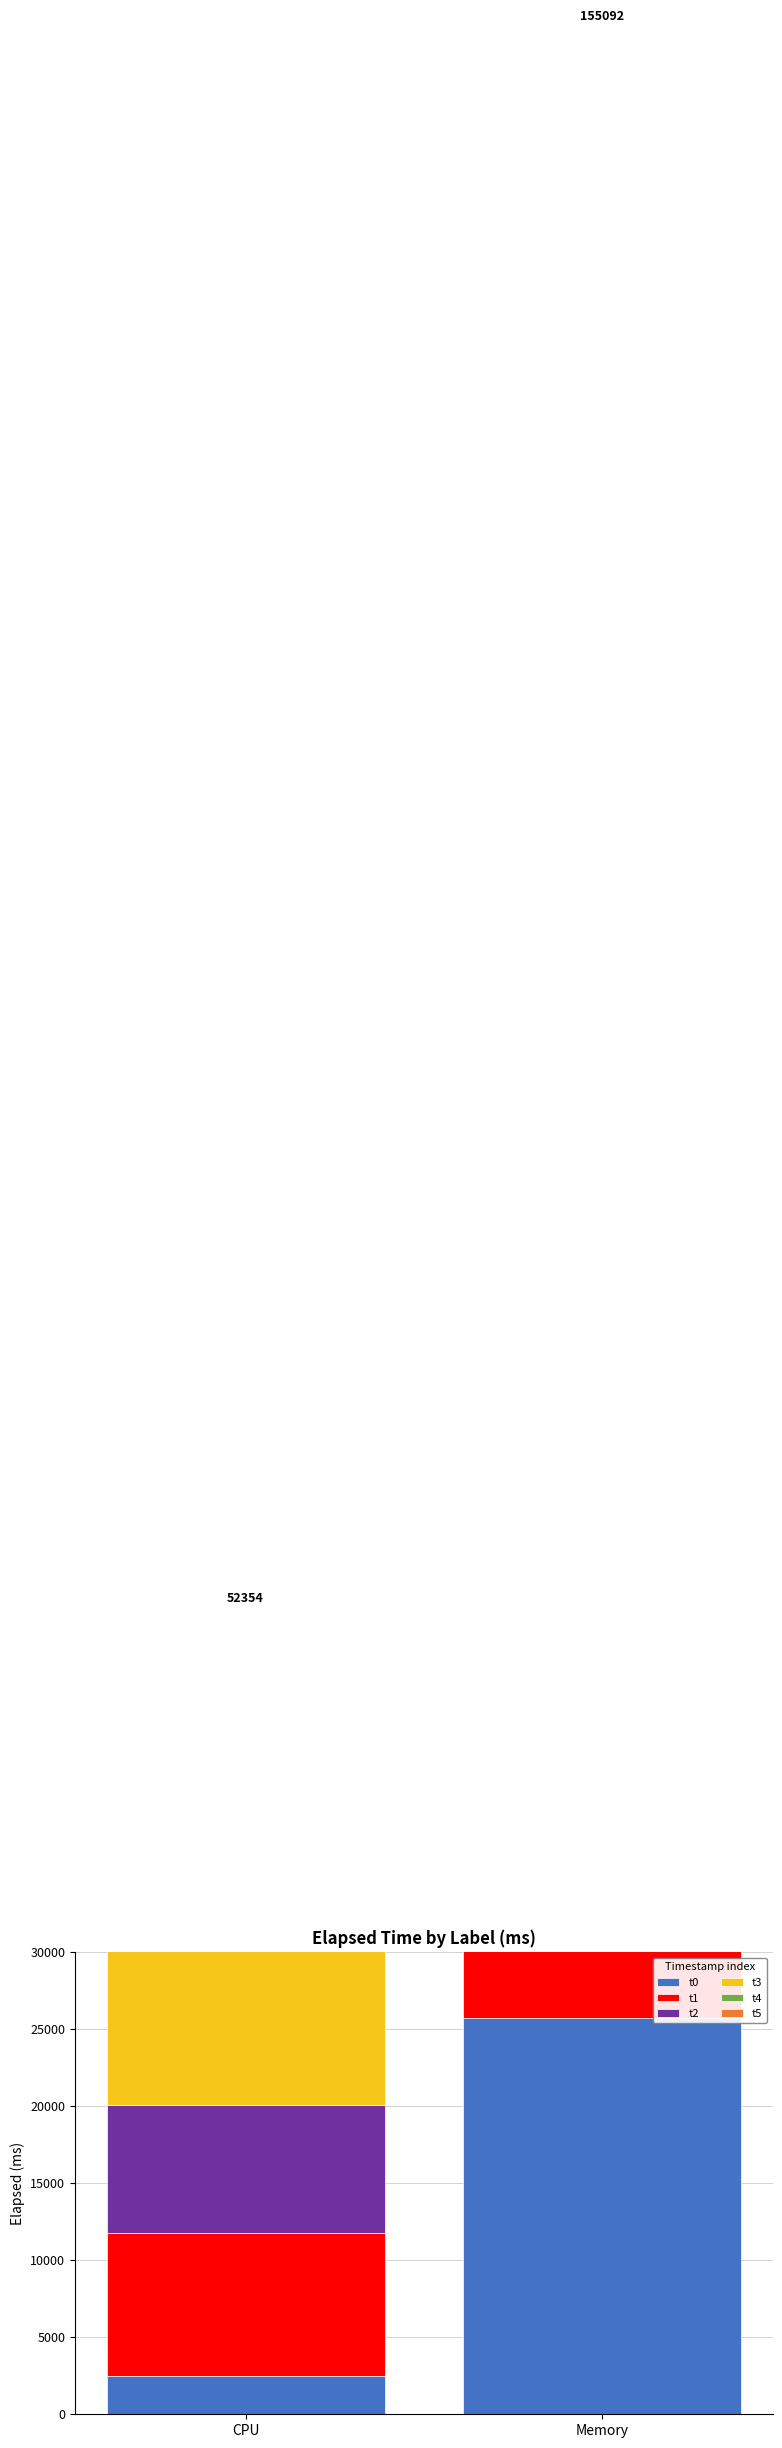

What is the total value across all series at CPU?

52354